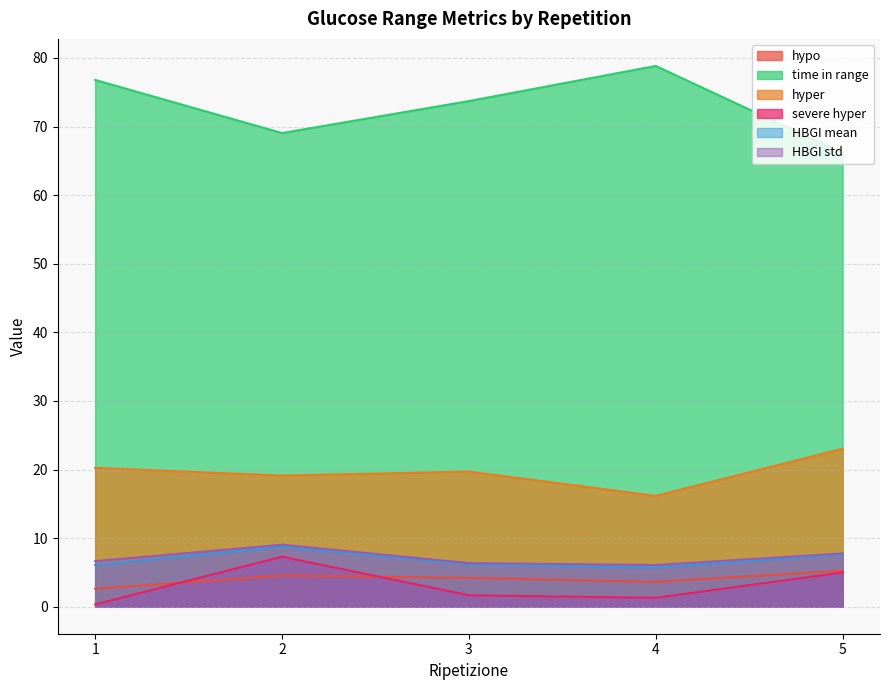

True or false: HBGI mean has more than 2 interior local peaks.

False